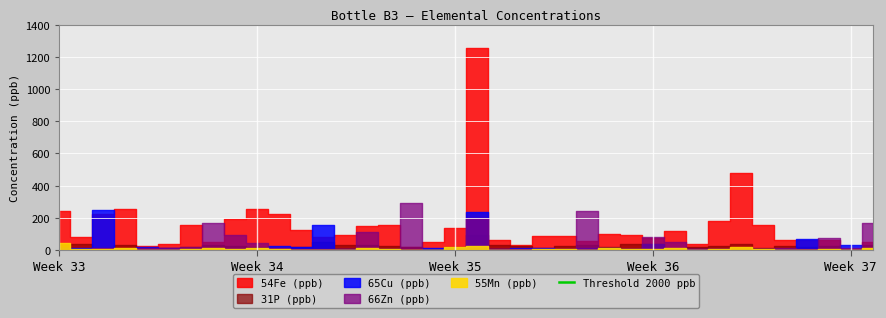

Which series has the widest spread of values?

54Fe